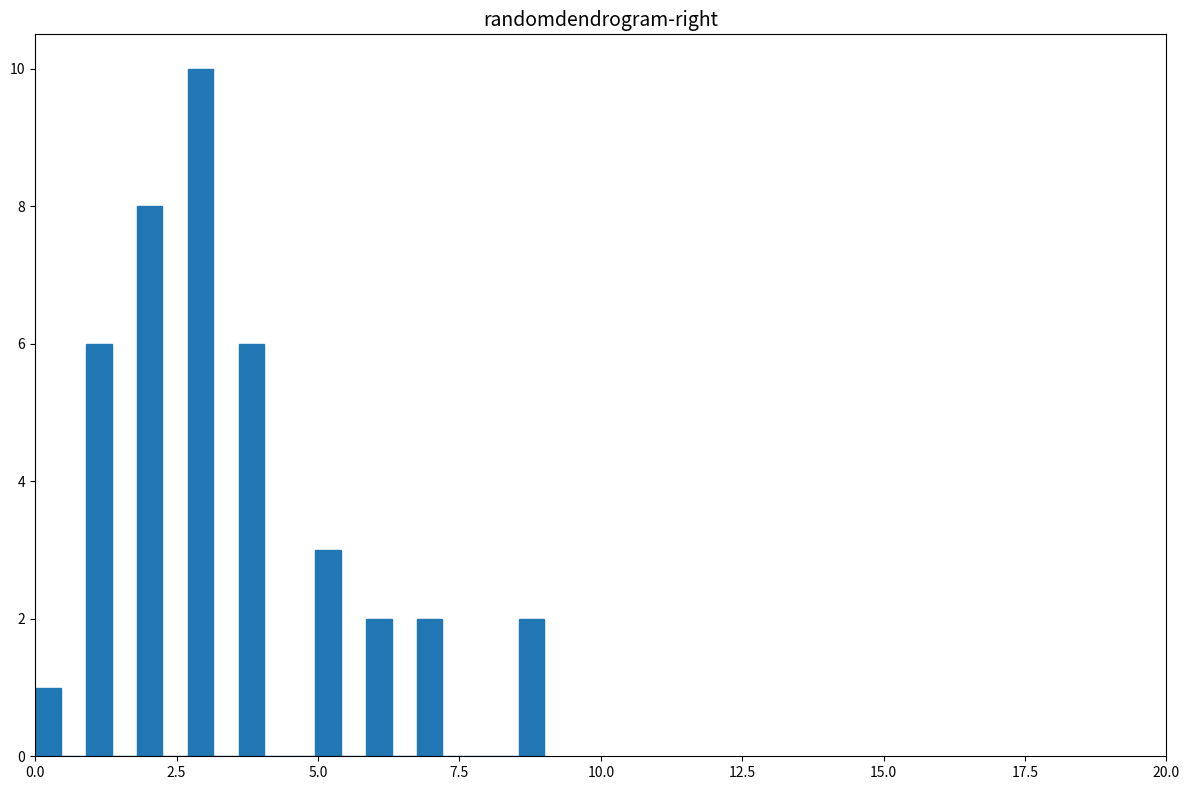

Read against the x-axis, roughly where is the centre of the tallest bar?

3.0